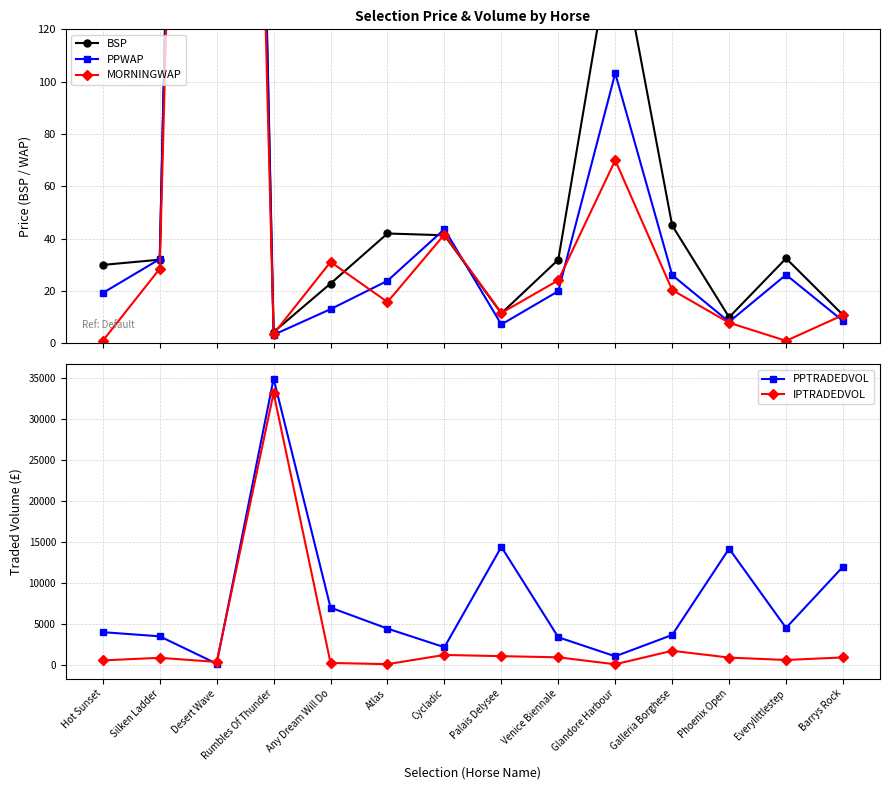

Does the chart have visible grid lines?

Yes